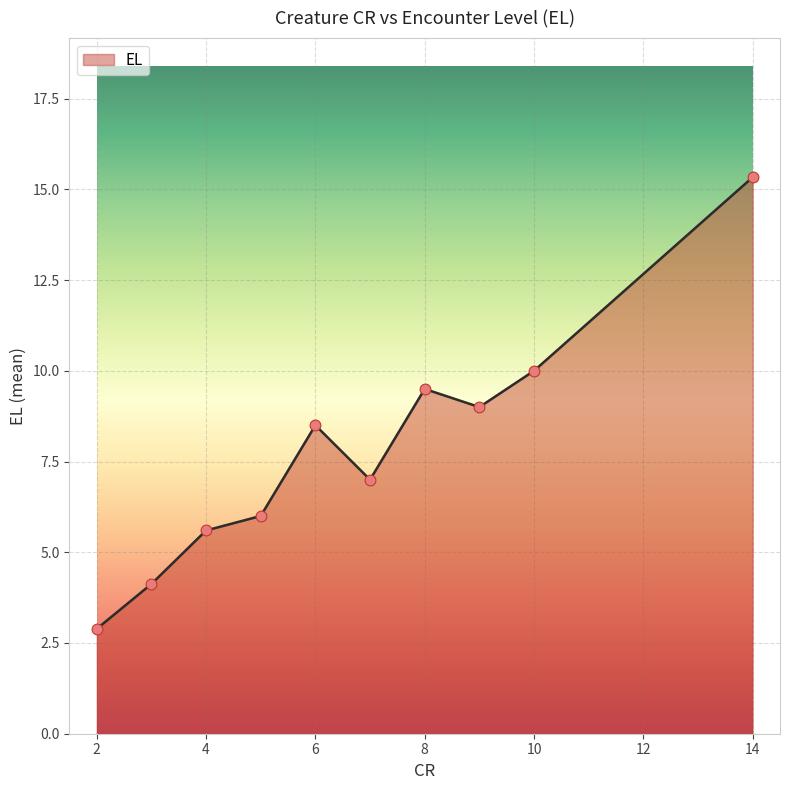

What is the change in value from 6 to 15?

+9